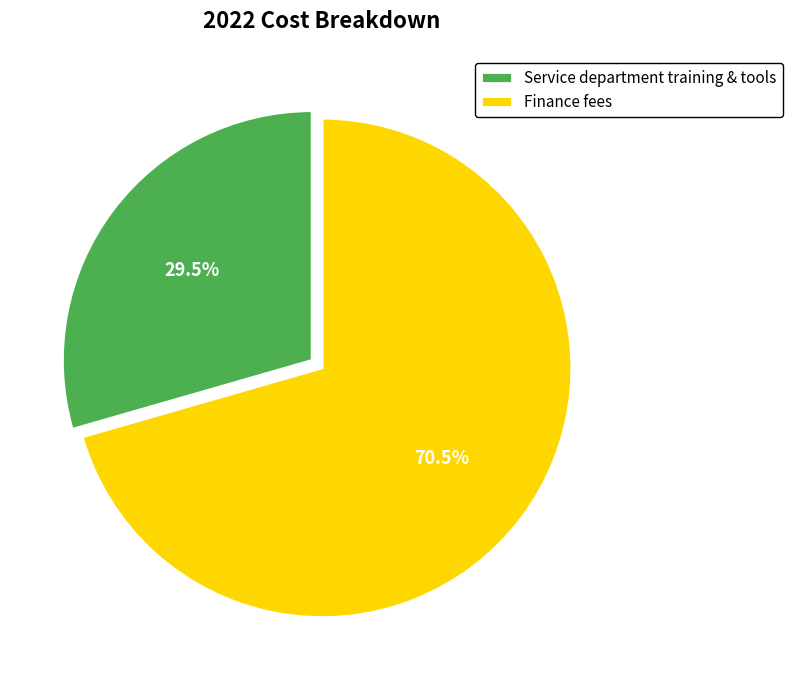

How many slices are in this pie chart?

2